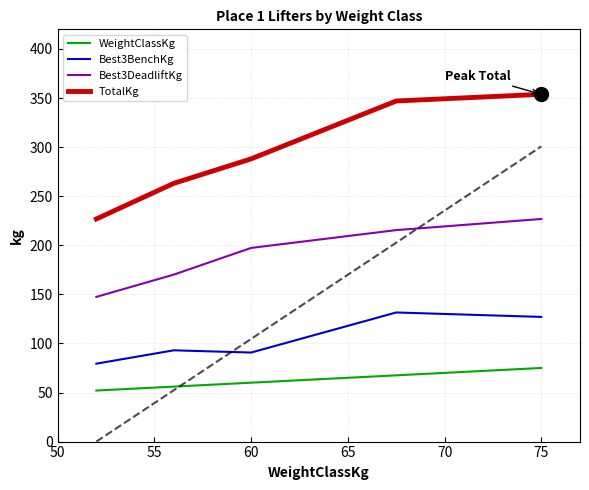

True or false: Best3DeadliftKg and TotalKg cross at least once.

False